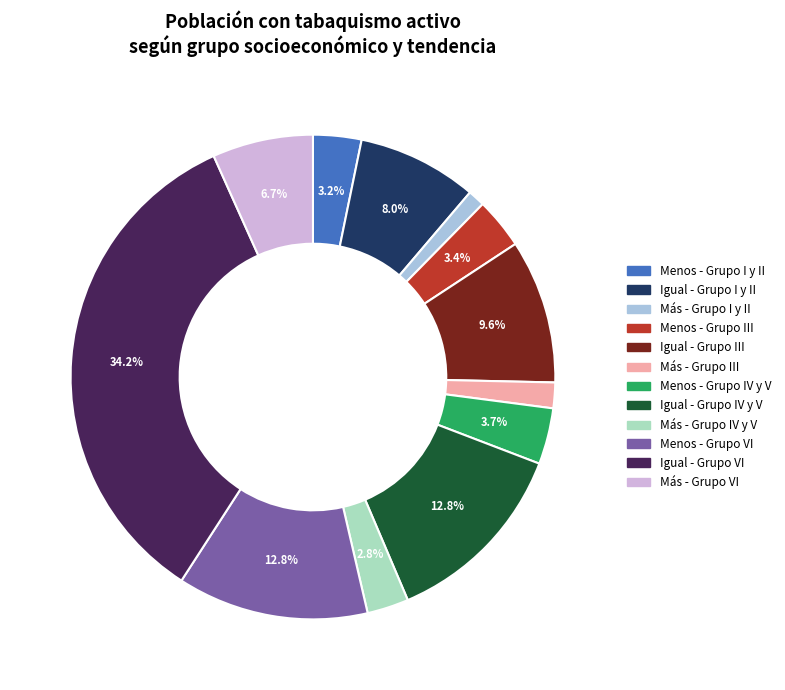

What is the ratio of the value at Igual - Grupo III to the value at Igual - Grupo IV y V?

0.8